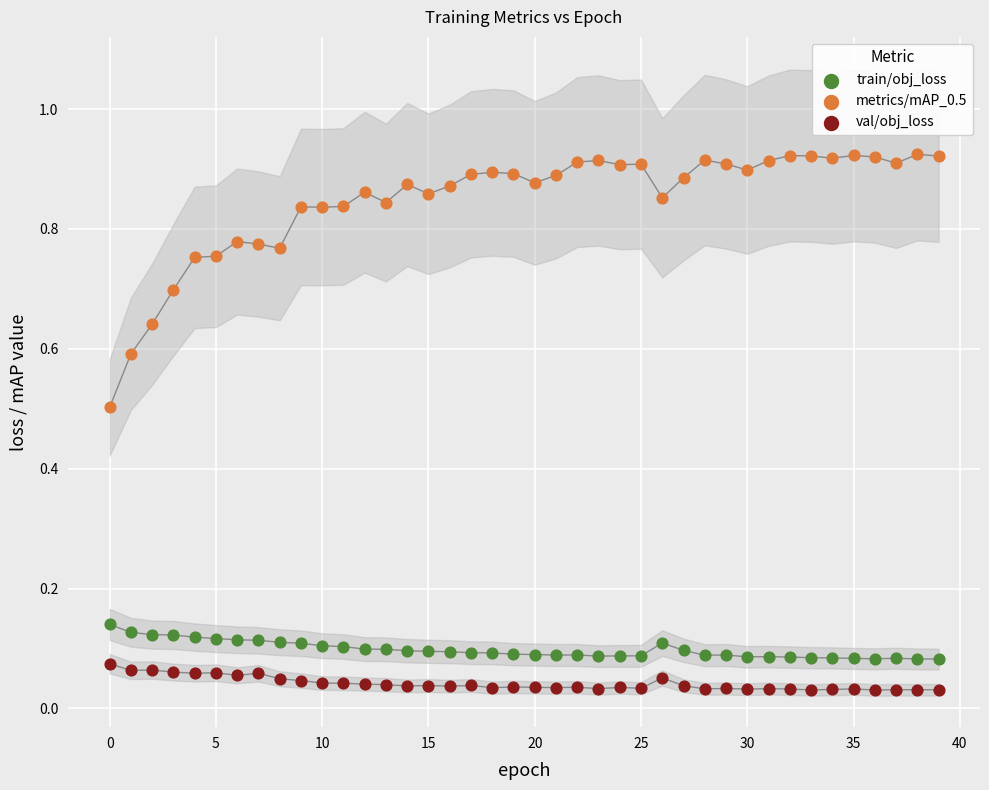

Which series contains the lowest Y value?

val/obj_loss